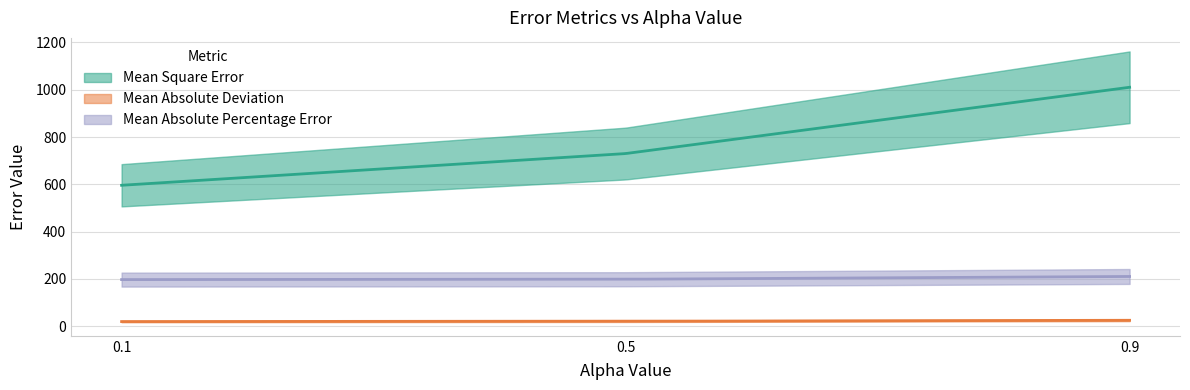

At which label is Mean Square Error closest to 803?

0.5